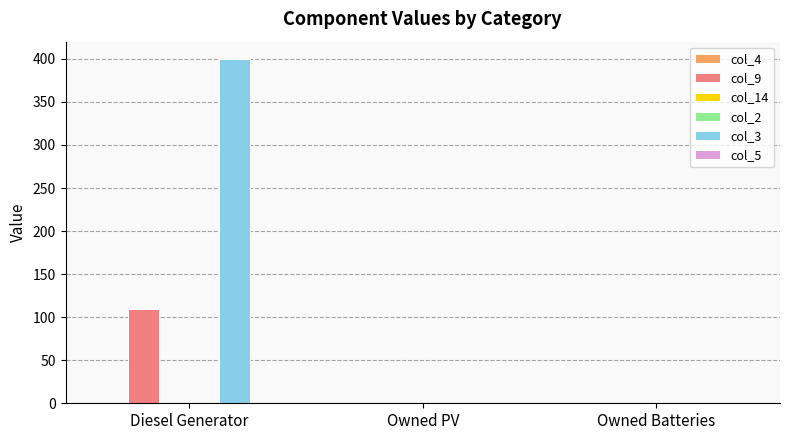

Reading left to right, extract all data points from this chart.

col_4: 0	0	0
col_9: 109	0	0
col_14: 0	0	0
col_2: 0	0	0
col_3: 400	0	0
col_5: 0	0	0